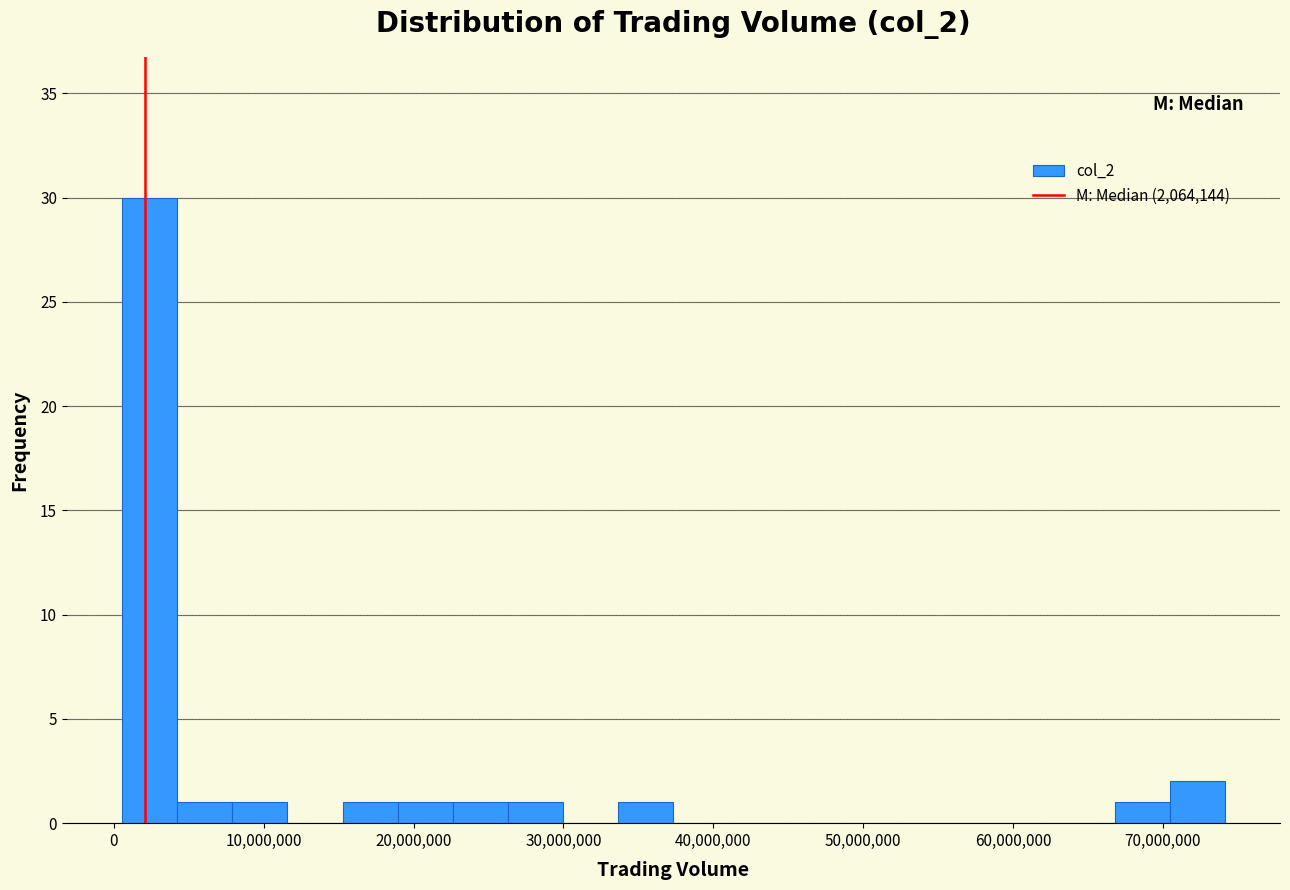

Read against the x-axis, roughly where is the centre of the tallest bar?

2000000